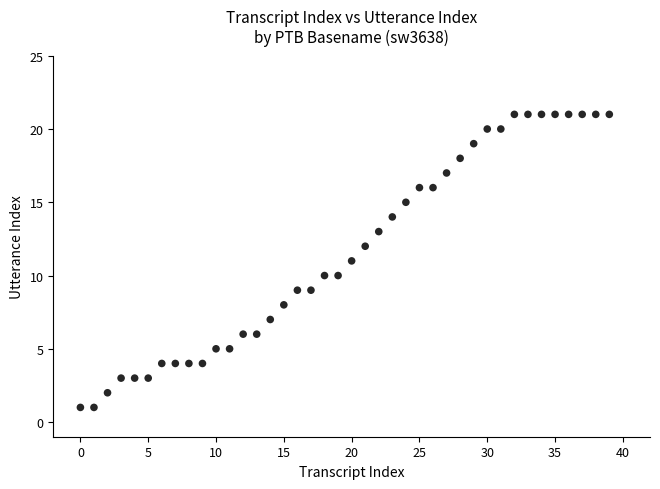

What is the range of Y values (max minus min)?

20